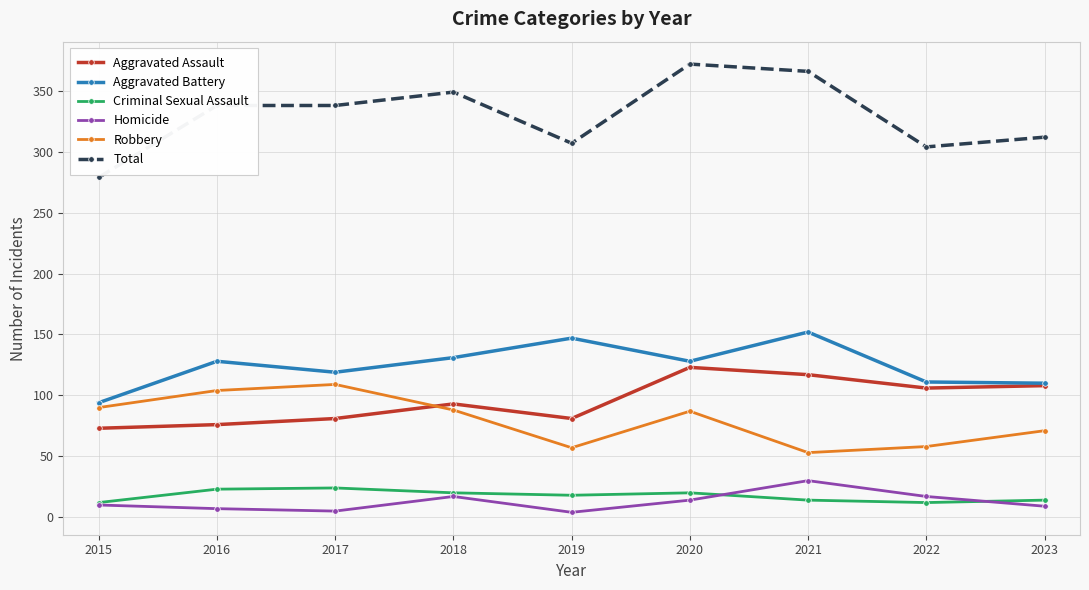

What is the value of the Aggravated Battery point at the 7th from the left?

152